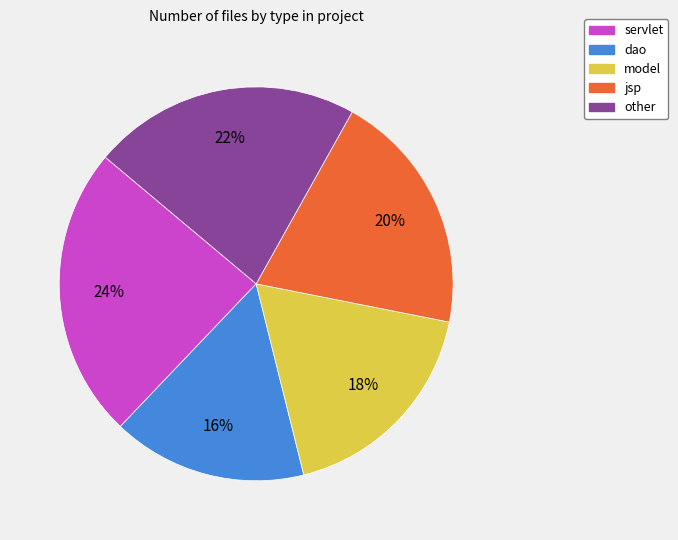

Which category has the smallest portion of the pie?

dao